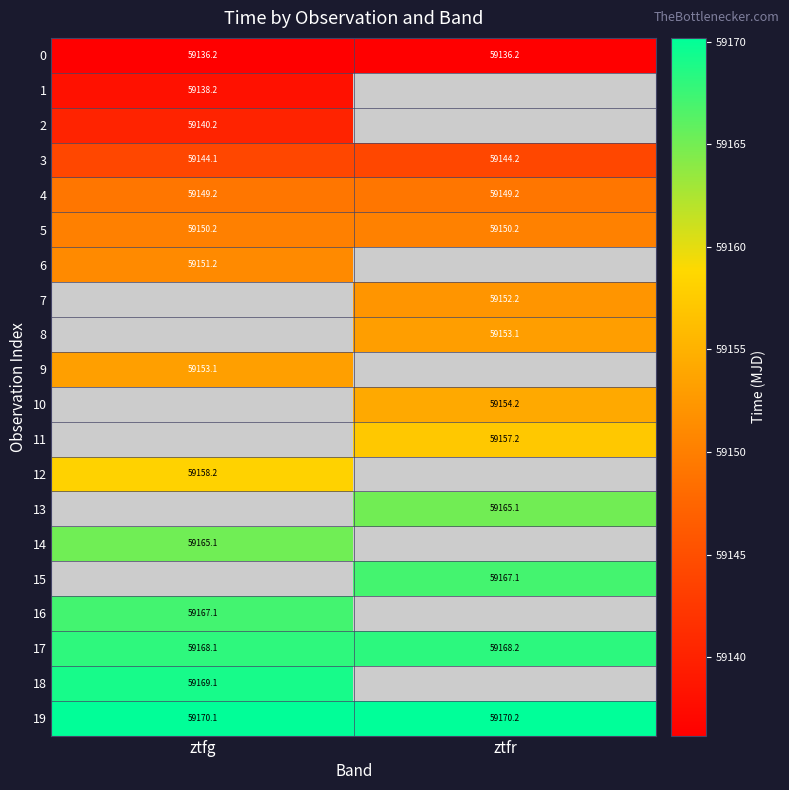

Which label corresponds to the smallest value in the chart?

ztfr